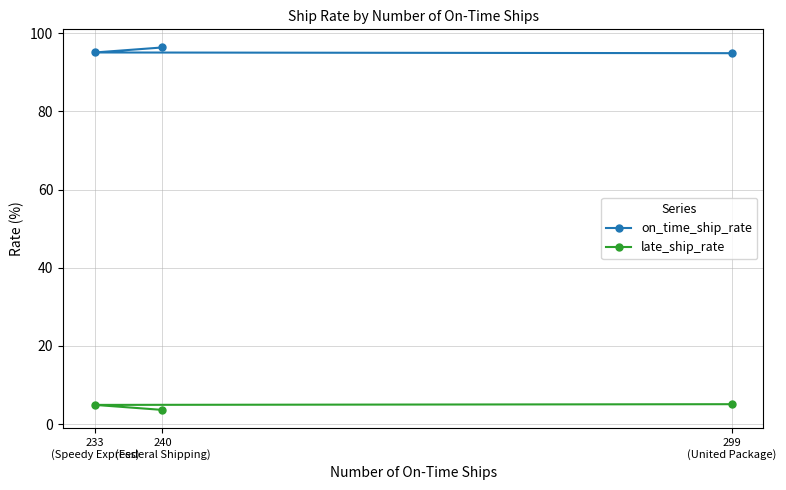

Where is on_time_ship_rate nearest to the value 95?

299
(United Package)